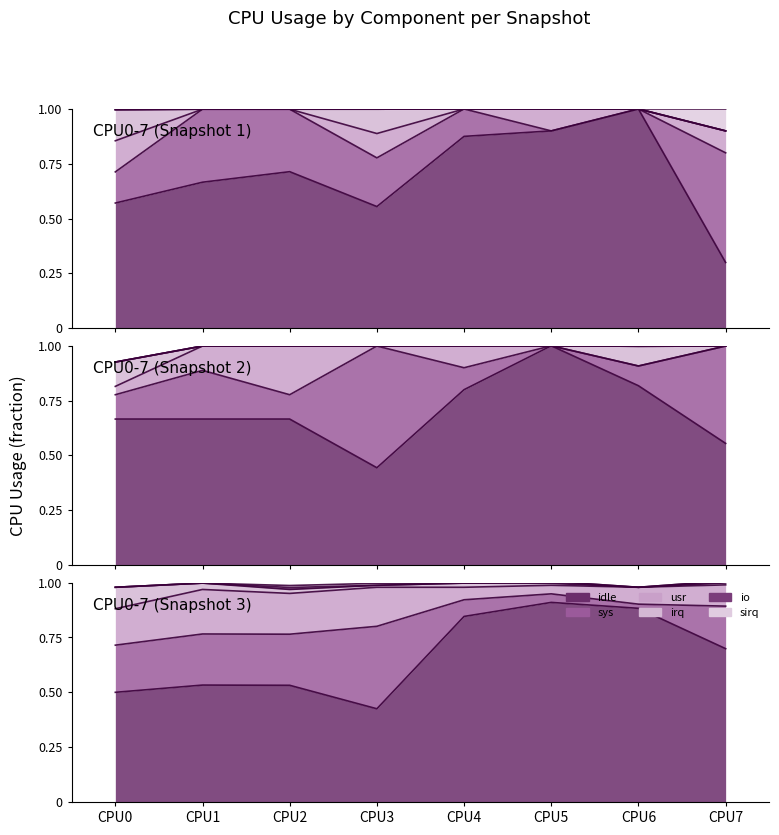

What is the greatest value displayed?

1.0